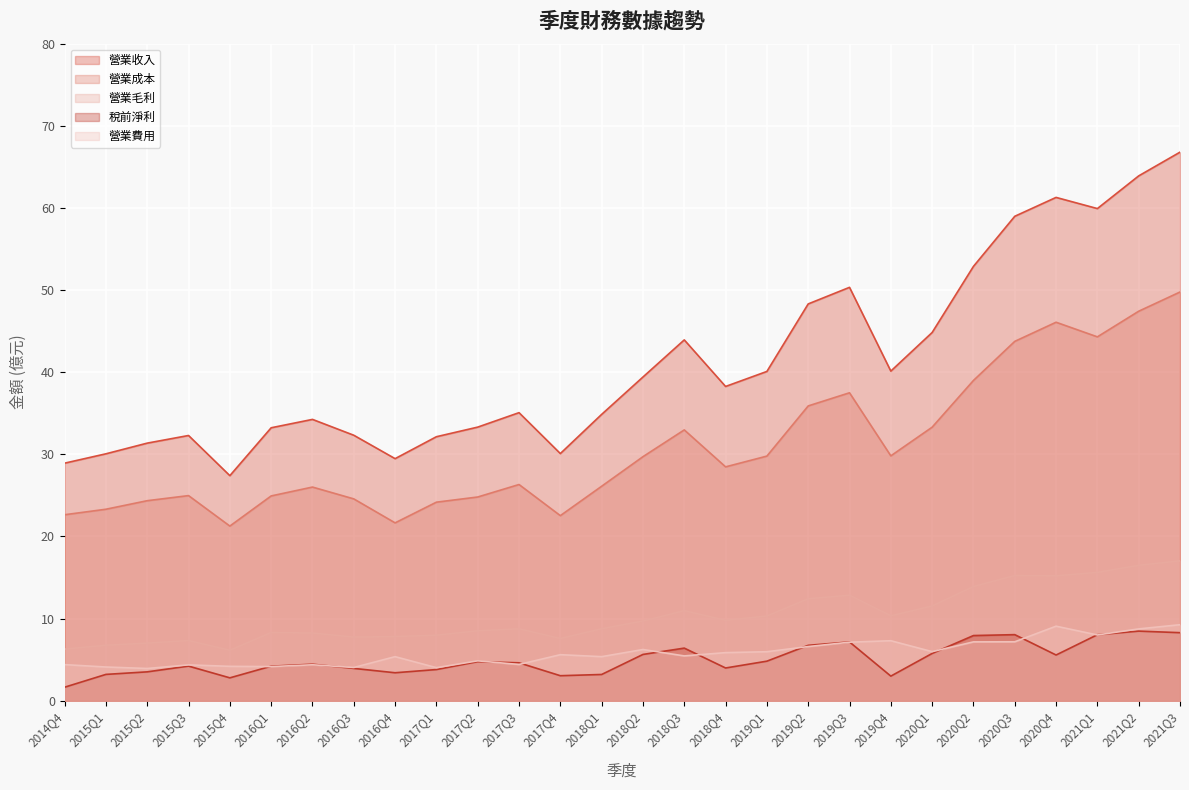

Rank the categories by 營業收入 value from highest to lowest.

2021Q3, 2021Q2, 2020Q4, 2021Q1, 2020Q3, 2020Q2, 2019Q3, 2019Q2, 2020Q1, 2018Q3, 2019Q4, 2019Q1, 2018Q2, 2018Q4, 2017Q3, 2018Q1, 2016Q2, 2017Q2, 2016Q1, 2016Q3, 2015Q3, 2017Q1, 2015Q2, 2017Q4, 2015Q1, 2016Q4, 2014Q4, 2015Q4